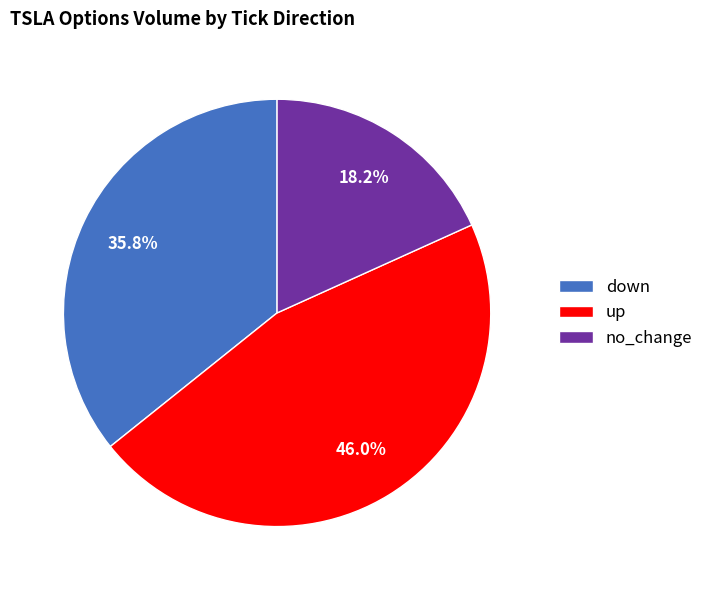

Is there any slice that represents more than half of the pie?

No